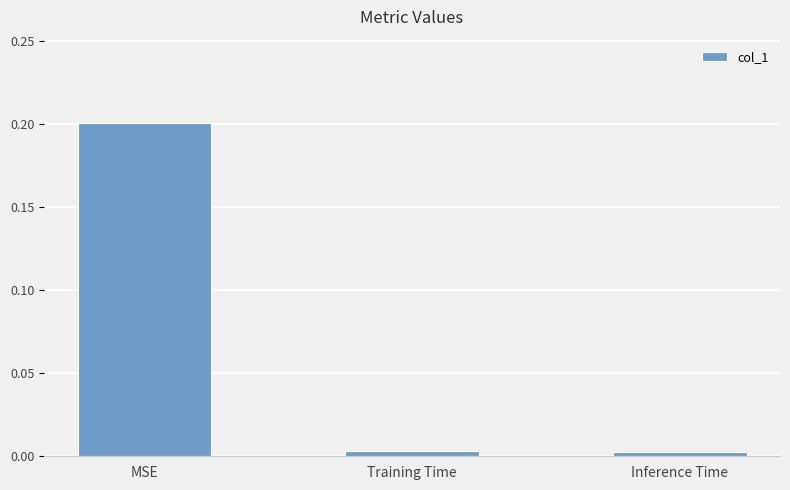

What is the label of the 2nd bar from the left?

Training Time